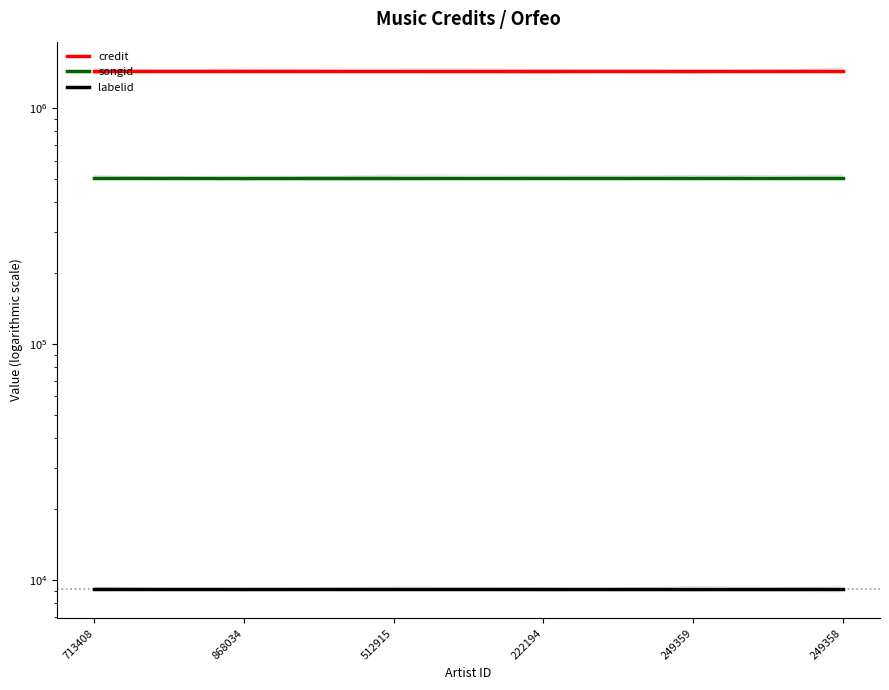

Which series has the widest spread of values?

credit